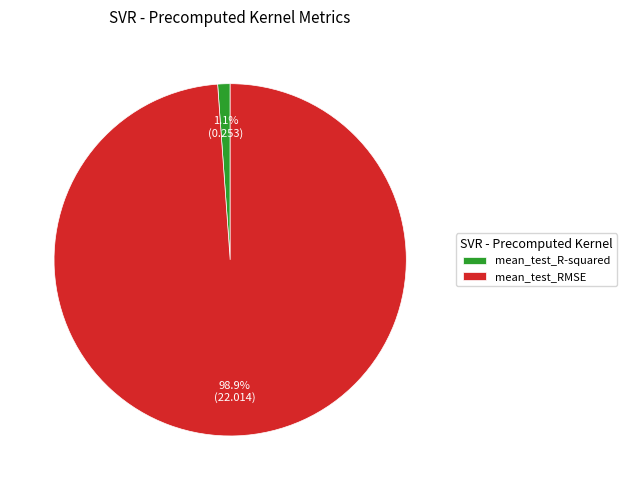

What percentage is the mean_test_R-squared slice, to the nearest percent?

1%